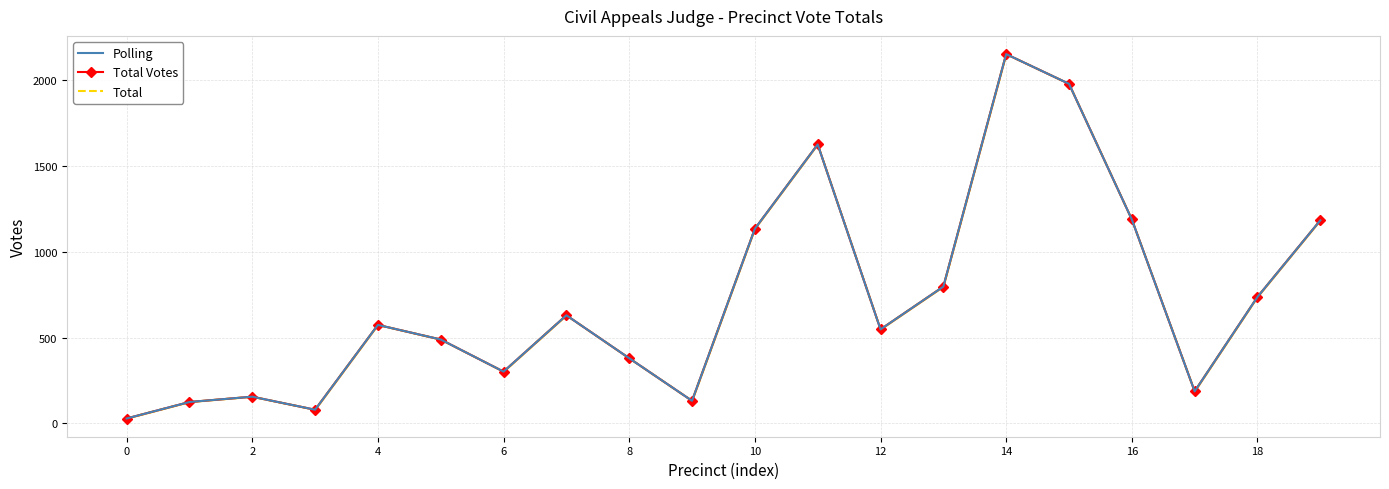

Which series has the widest spread of values?

Polling